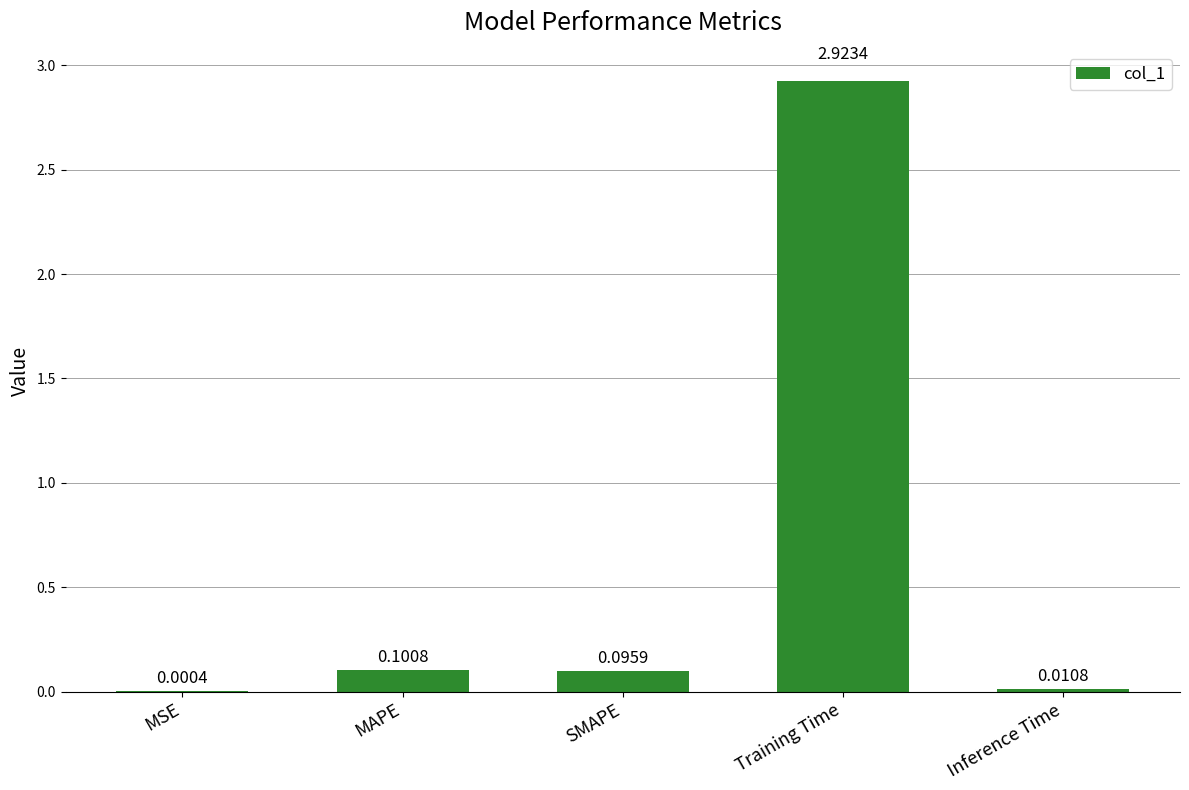

At which category does the chart reach its peak across all series?

Training Time